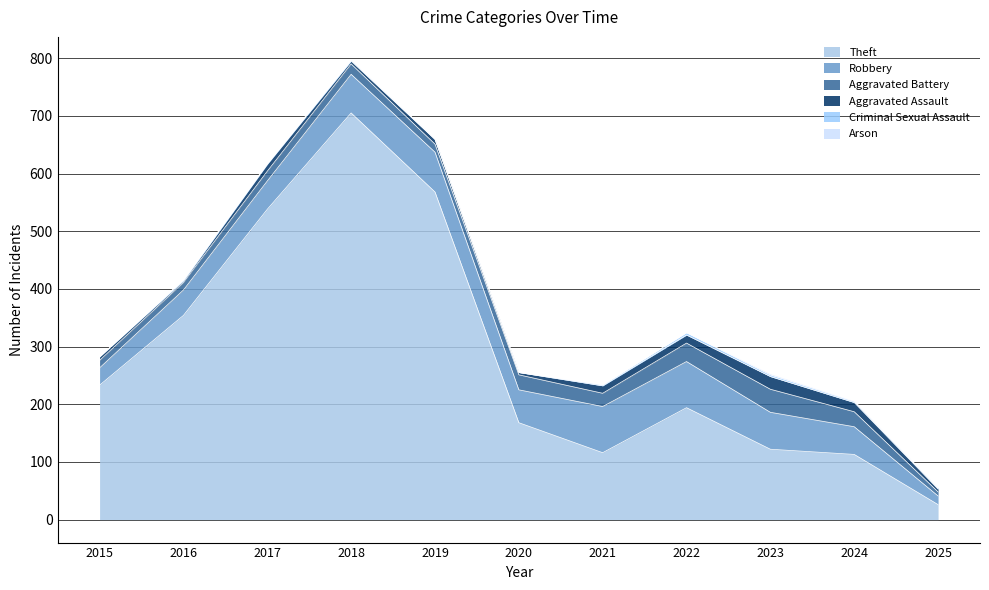

True or false: Arson and Robbery intersect in this chart.

False